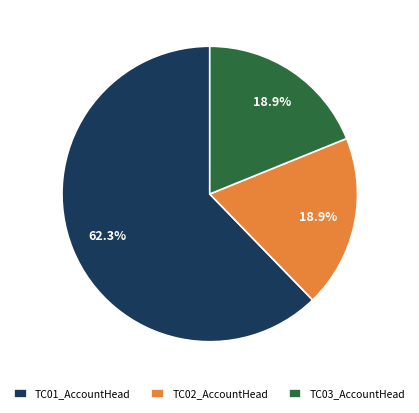

What is the majority slice?

TC01_AccountHead